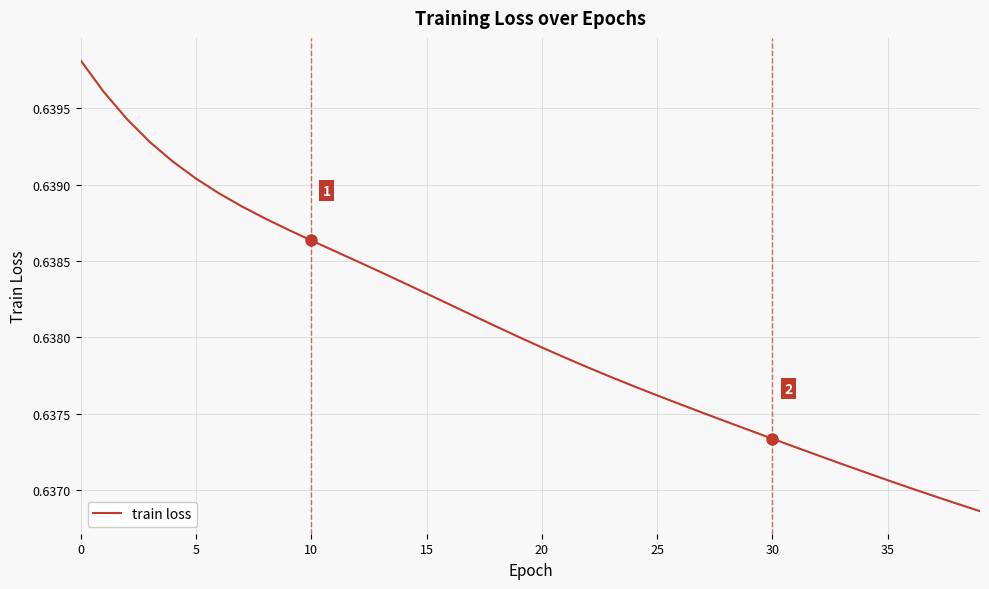

Which category has the lowest value across all series?

39